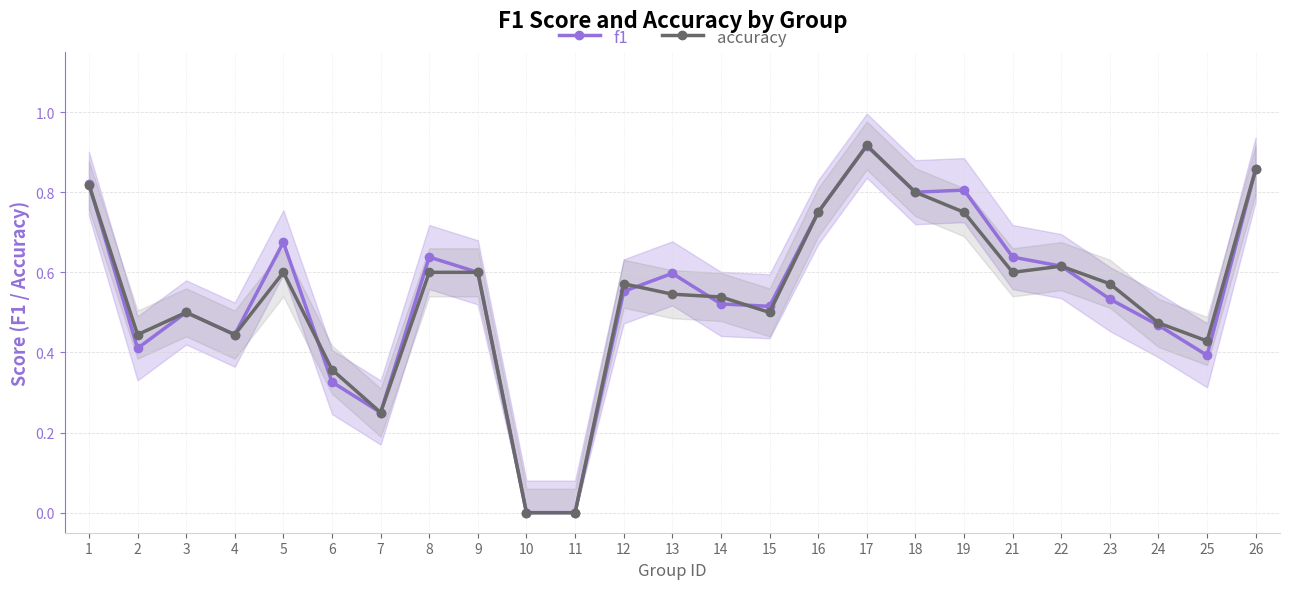

What is the approximate value of f1 at 17?

0.9